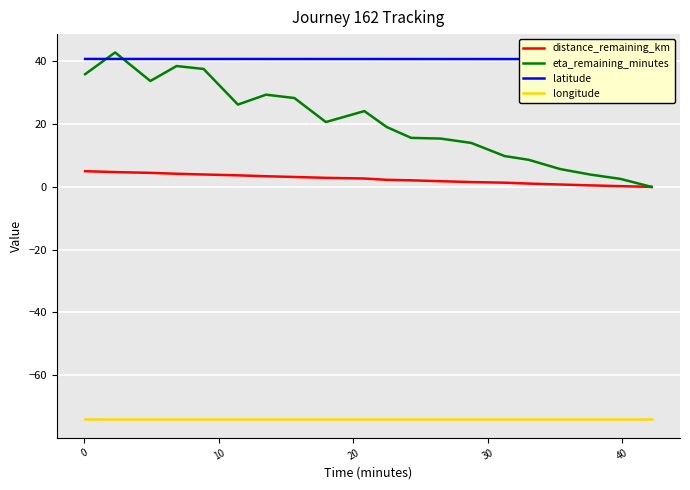

Reading left to right, list all the values displayed in this chart.

distance_remaining_km: 5.0	4.7	4.5	4.2	4.0	3.7	3.4	3.2	2.9	2.7	2.3	2.1	1.8	1.5	1.3	1.1	0.8	0.5	0.2	0.0
eta_remaining_minutes: 35.9	42.8	33.7	38.5	37.6	26.2	29.4	28.3	20.7	24.1	19.1	15.6	15.4	14.0	9.8	8.6	5.7	3.9	2.6	0.0
latitude: 40.8	40.8	40.8	40.8	40.7	40.7	40.7	40.7	40.7	40.7	40.7	40.7	40.7	40.7	40.7	40.7	40.7	40.7	40.7	40.7
longitude: -74.0	-74.0	-74.0	-74.0	-74.0	-74.0	-74.0	-74.0	-74.0	-74.0	-74.0	-74.0	-74.0	-74.0	-74.0	-74.0	-74.0	-74.0	-74.0	-74.0